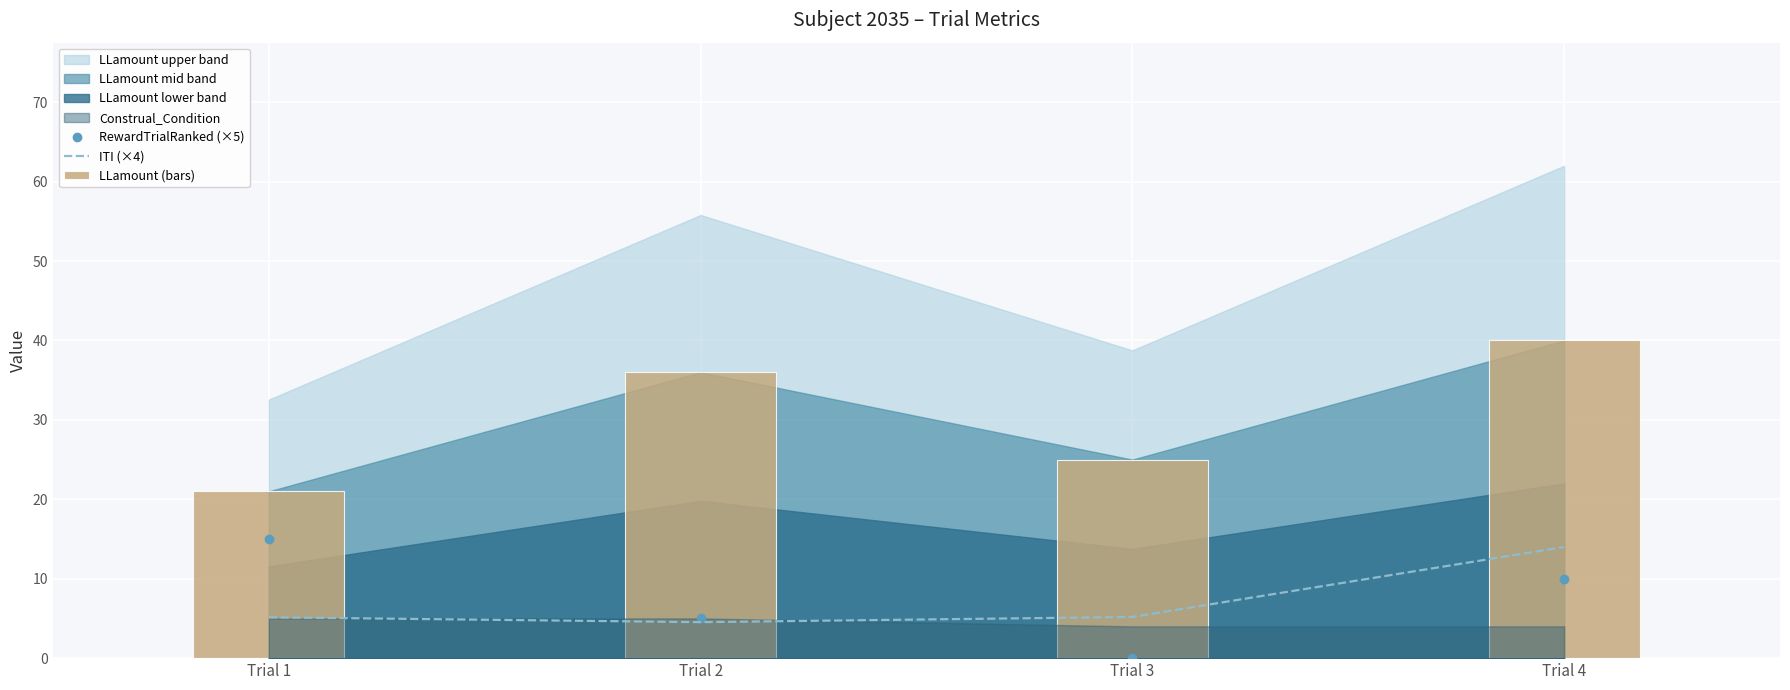

Is the value of RewardTrialRanked (×5) at Trial 3 greater than the value of ITI (×4) at Trial 3?

No